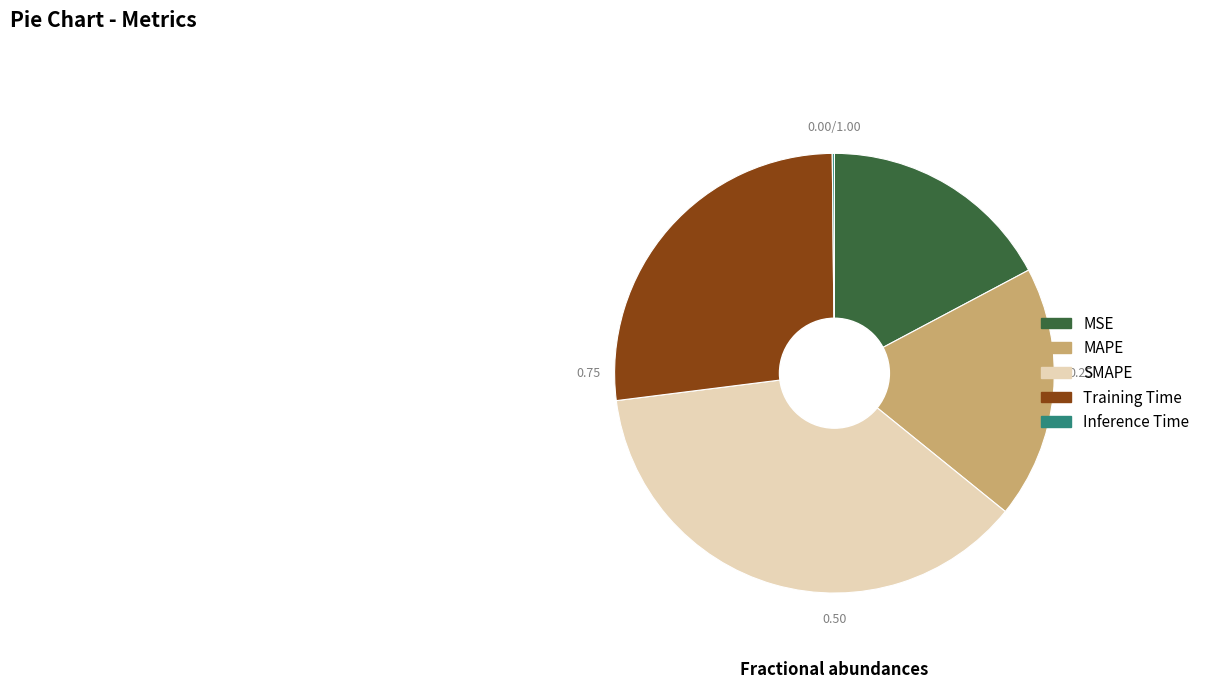

Is the sum of MSE and MAPE greater than half?

No